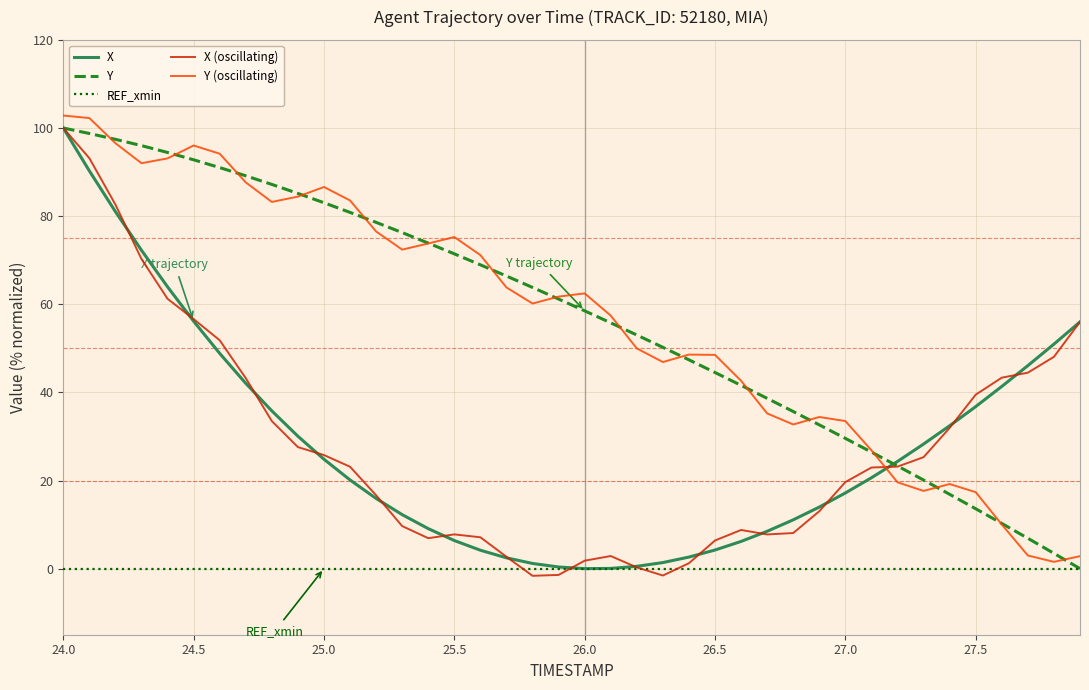

What are all the series names shown in the legend?

X, Y, REF_xmin, X (oscillating), Y (oscillating)